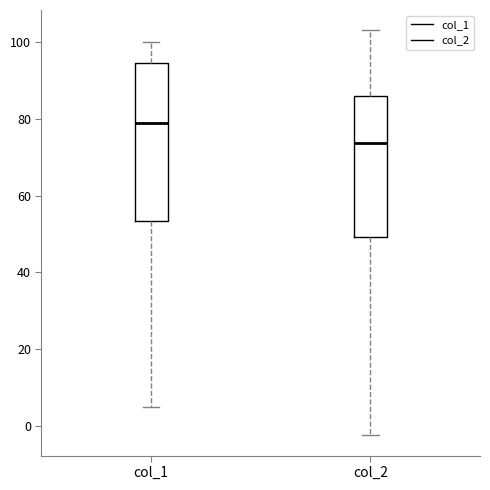

Which box's median line is the lowest?

col_2